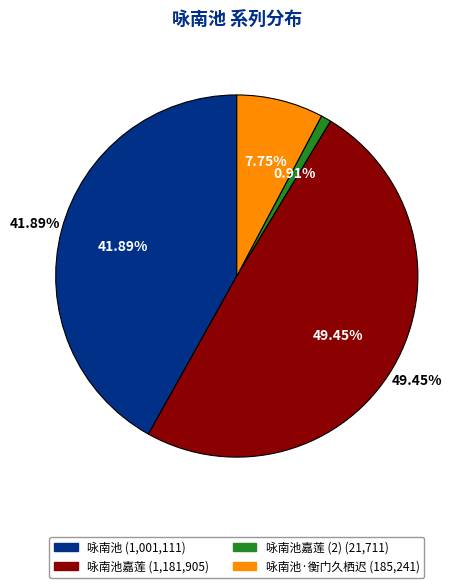

Which category has the biggest portion of the pie?

咏南池嘉莲